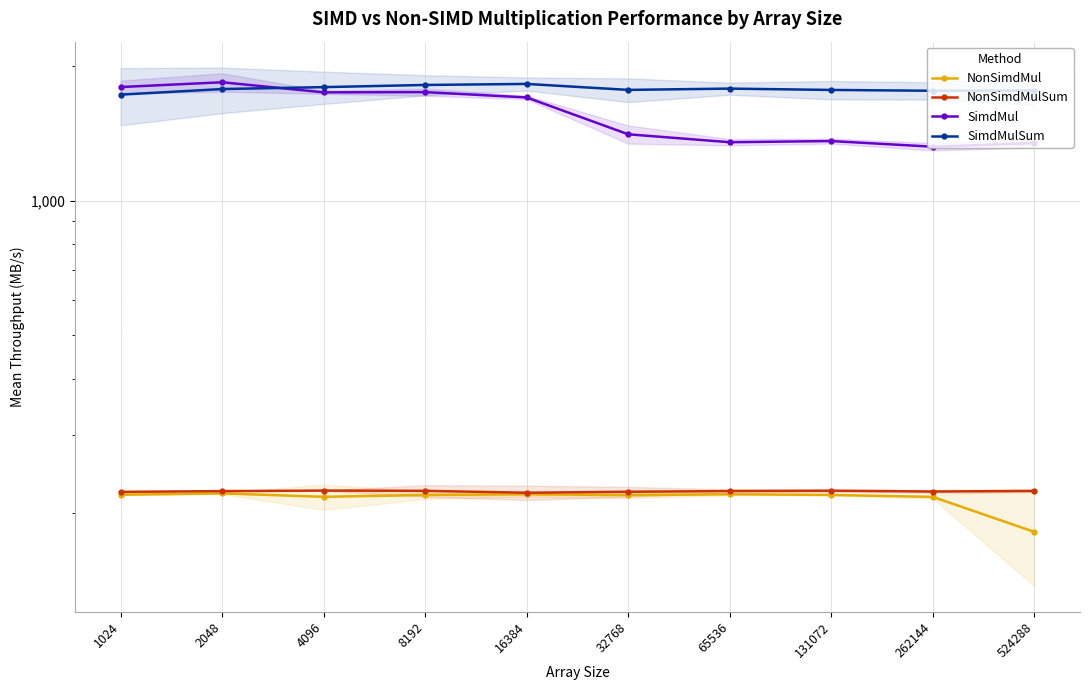

Between 2048 and 65536, which series saw the biggest shift?

SimdMul